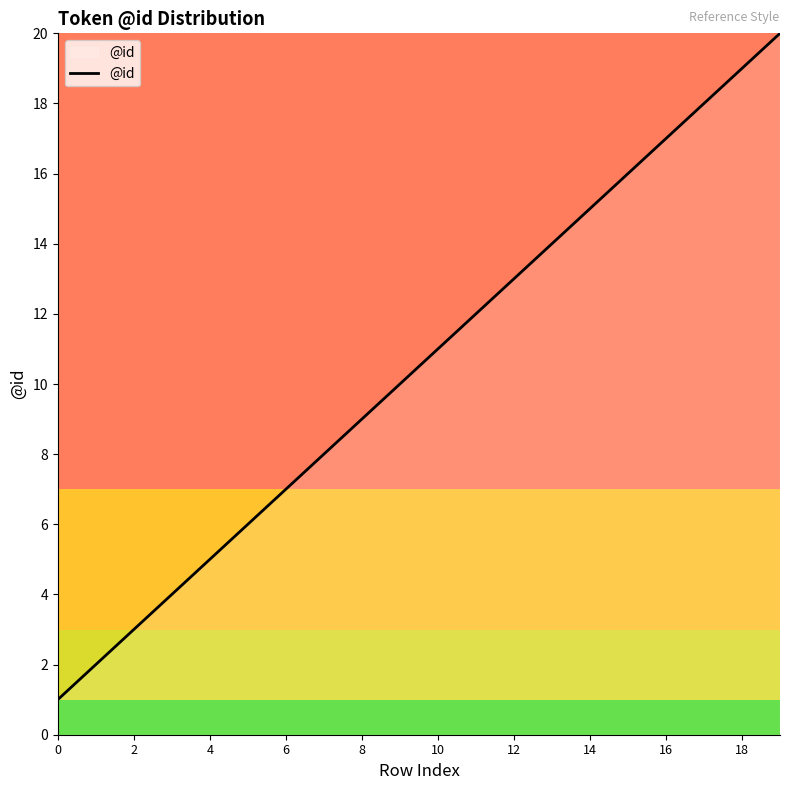

What is the maximum value shown in the chart?

20